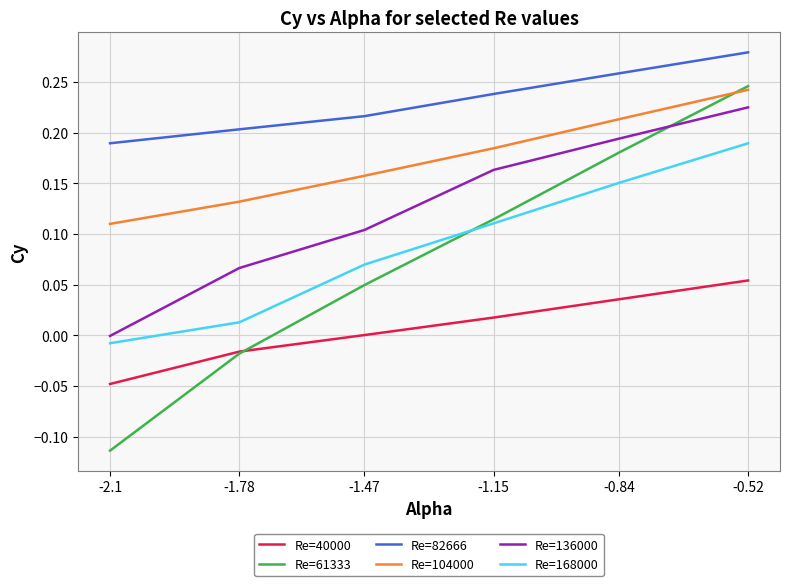

Which series has the largest range (max minus min)?

Re=61333